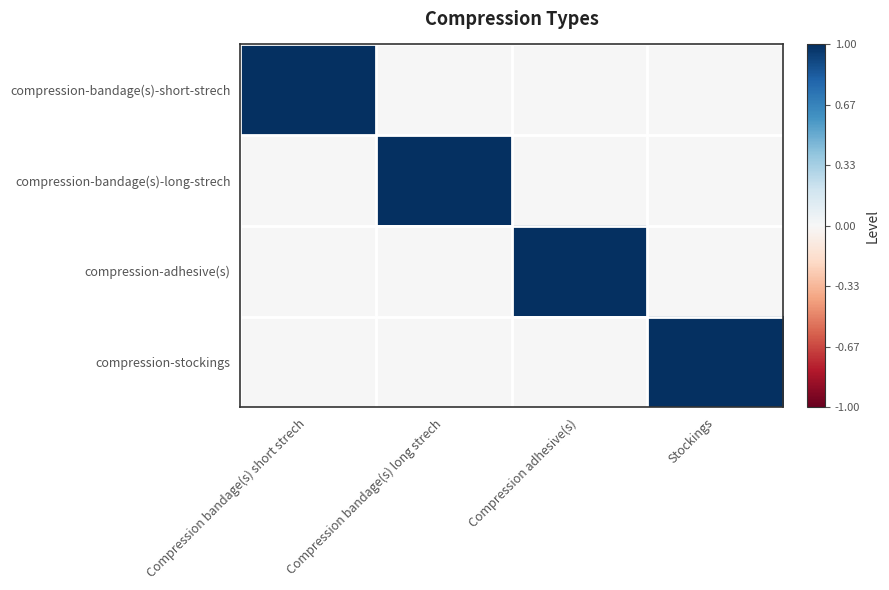

Which series has the largest total across all categories?

compression-bandage(s)-short-strech